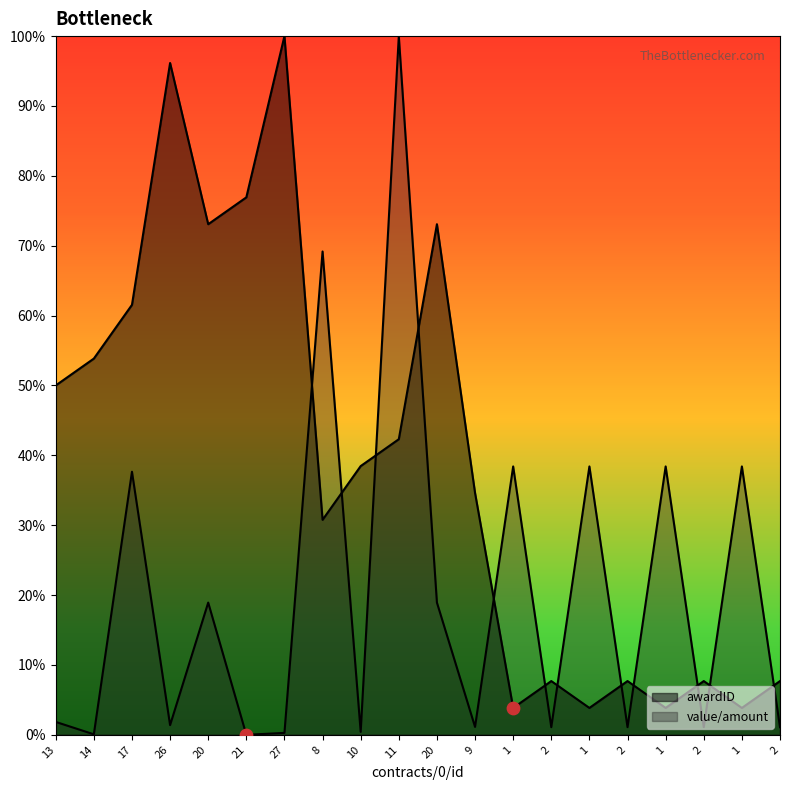

Which series has the largest Y range (max minus min)?

value/amount